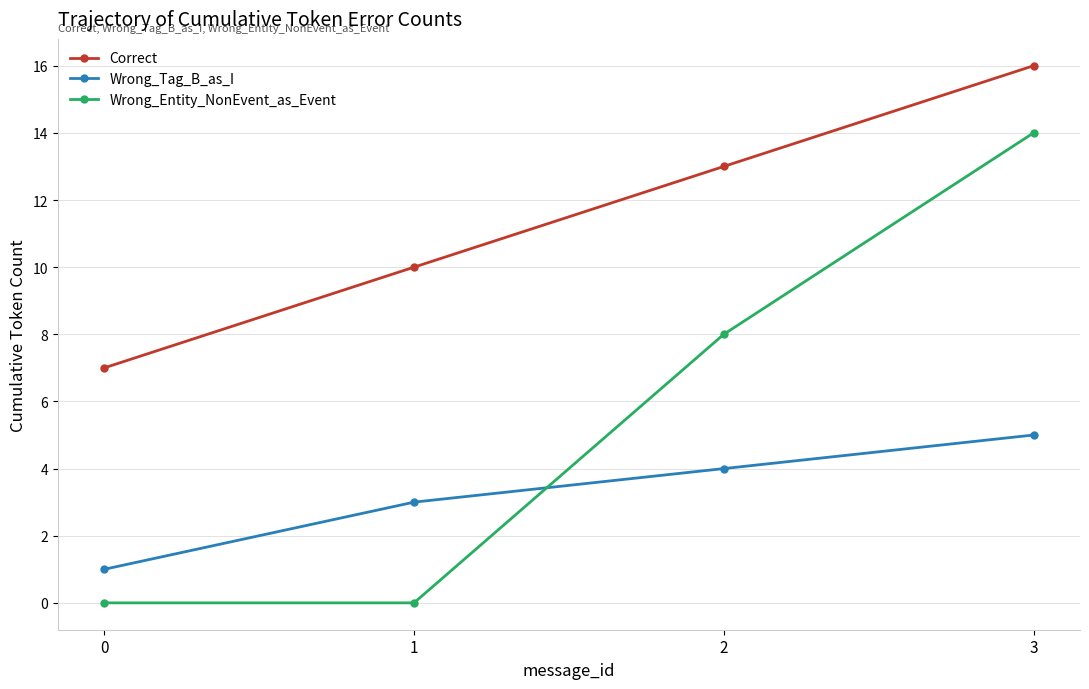

True or false: Correct has more than 0 interior local peaks.

False